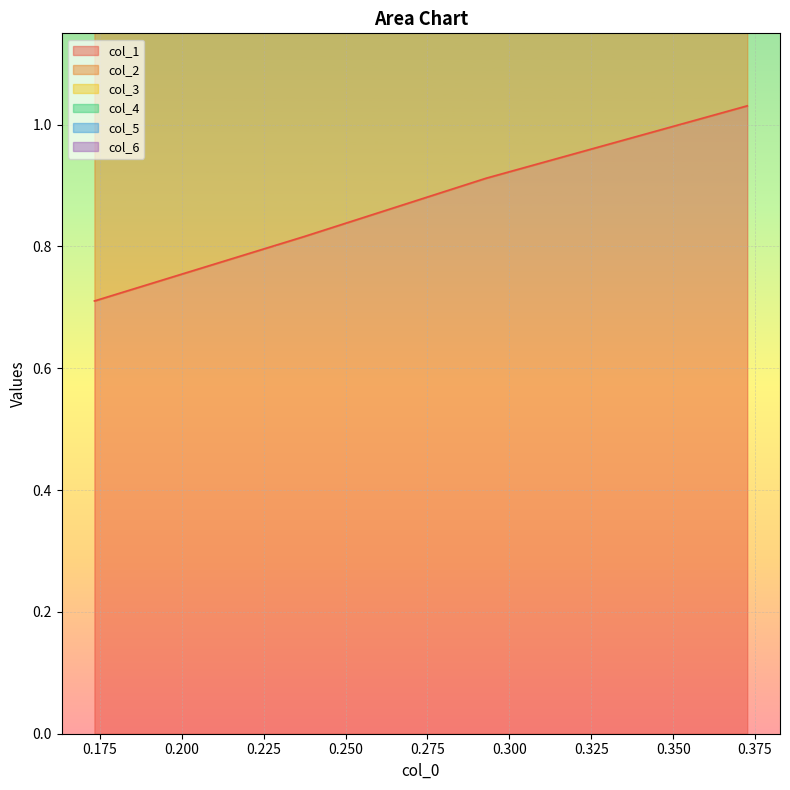

Reading left to right, extract all data points from this chart.

col_1: 0.7	0.8	0.9	1.0
col_2: 2.7	3.0	3.2	3.5
col_3: 3.3	3.6	3.8	4.1
col_4: 4.0	4.4	4.7	5.0
col_5: 2.1	2.4	2.6	2.8
col_6: 1.5	1.6	1.8	1.9